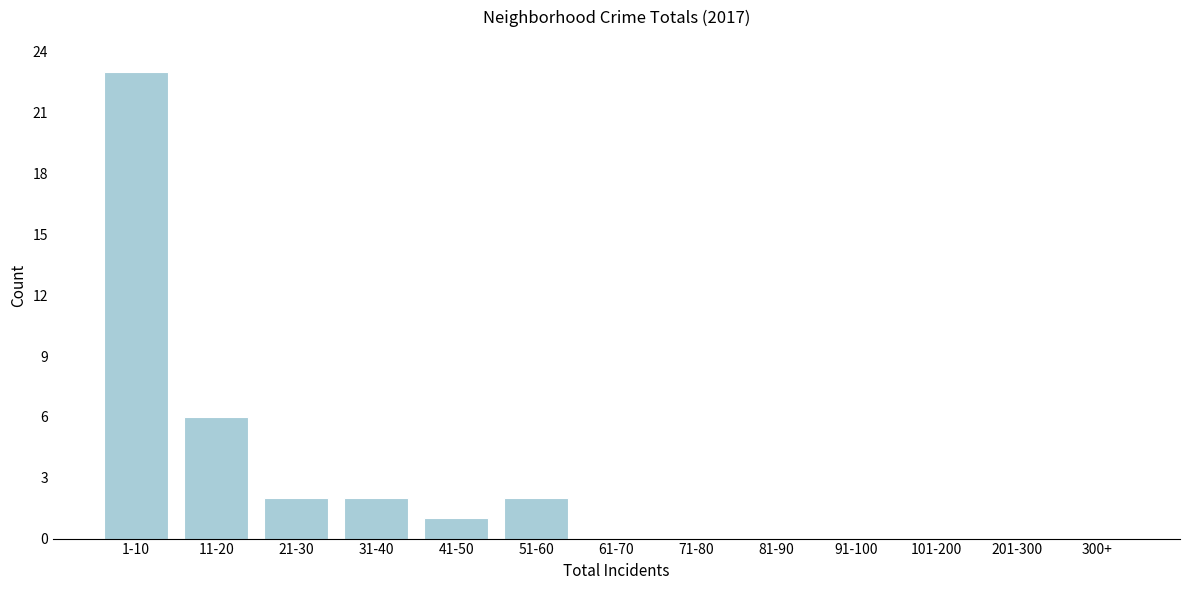

Reading right to left, extract all data points from this chart.

300+=0	201-300=0	101-200=0	91-100=0	81-90=0	71-80=0	61-70=0	51-60=2	41-50=1	31-40=2	21-30=2	11-20=6	1-10=23